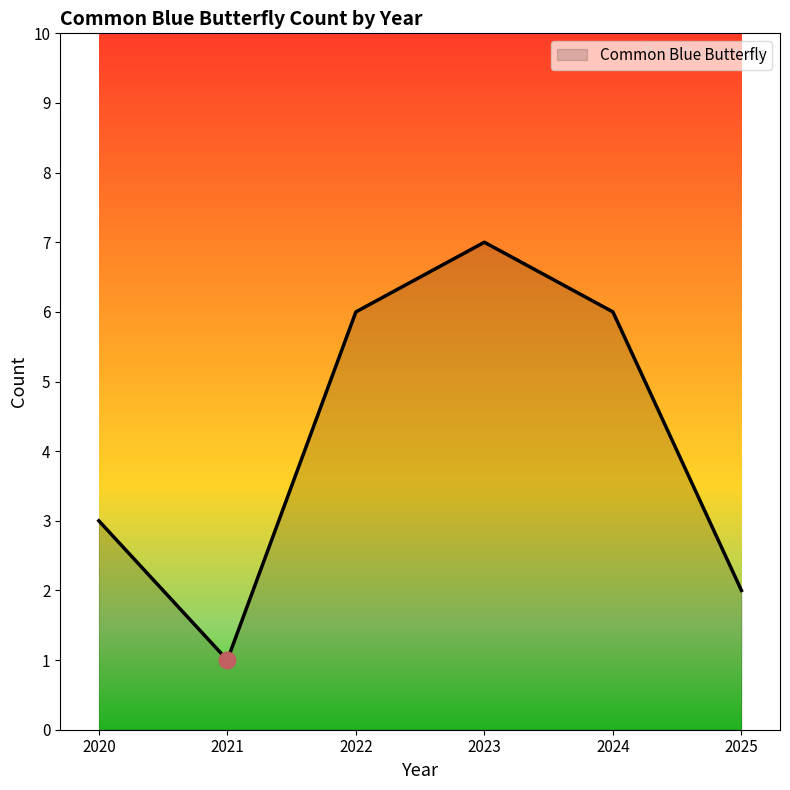

Which has a higher value, 2020 or 2025?

2020